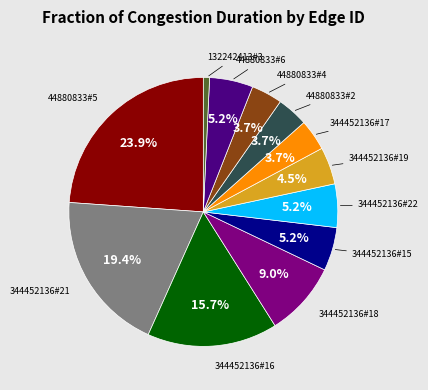

What percentage is NOT represented by 344452136#15?

94.8%